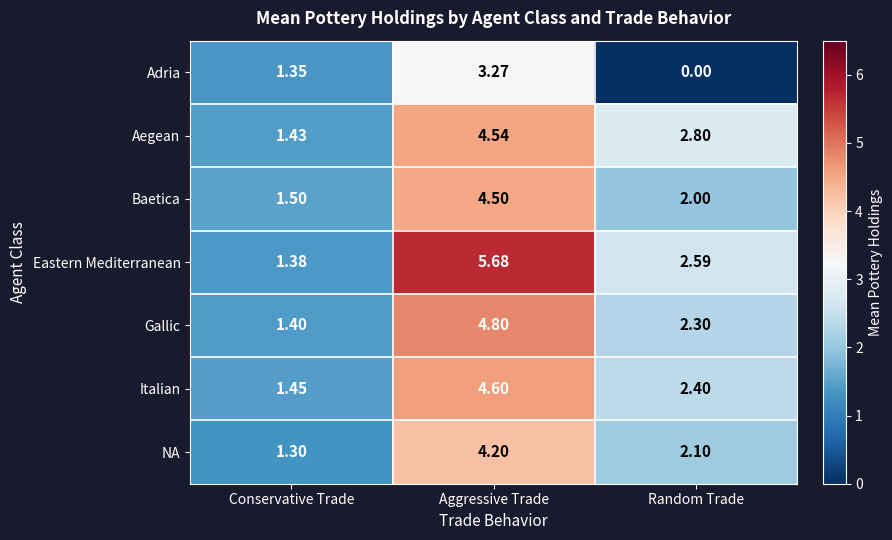

Between Conservative Trade and Random Trade, which series saw the biggest shift?

Aegean